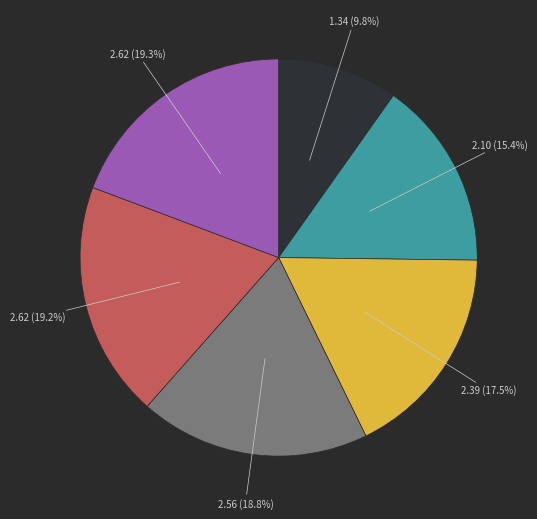

Does any single category account for the majority?

No